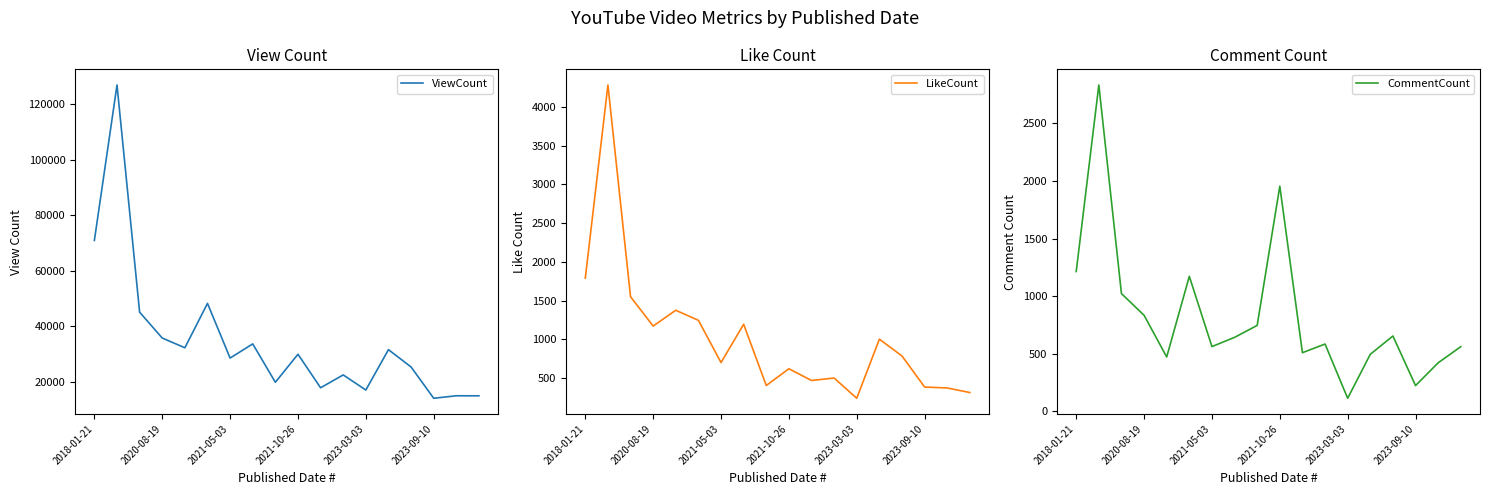

Which category has the lowest value in the CommentCount series?

2023-03-03